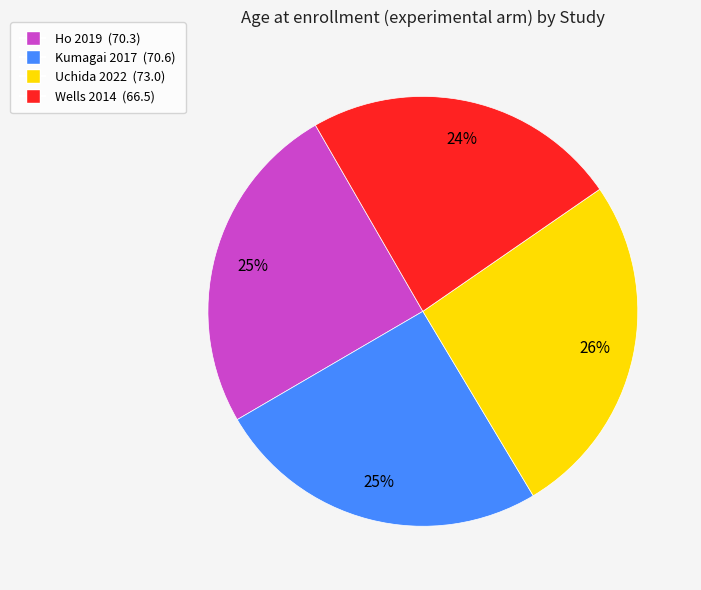

What is the ratio of the value at Uchida 2022 to the value at Ho 2019?

1.0